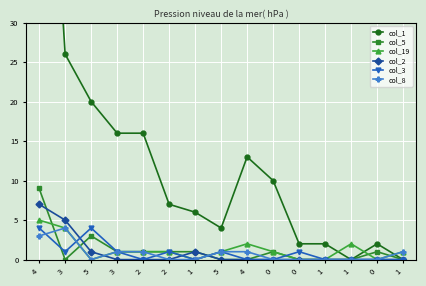

How many data points in col_5 are less than 1?

7